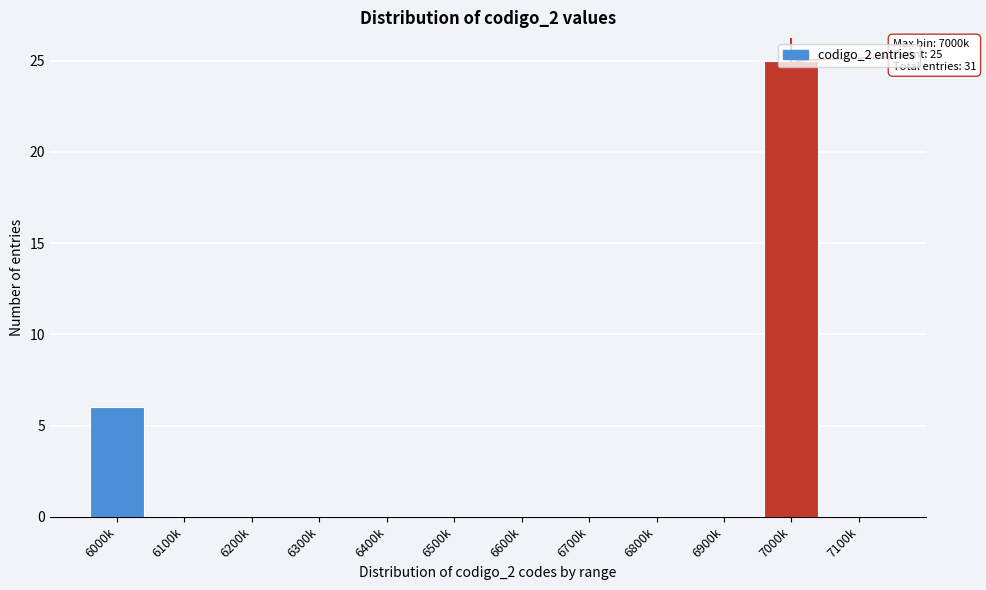

Where is the data nearest to the value 12?

6000k